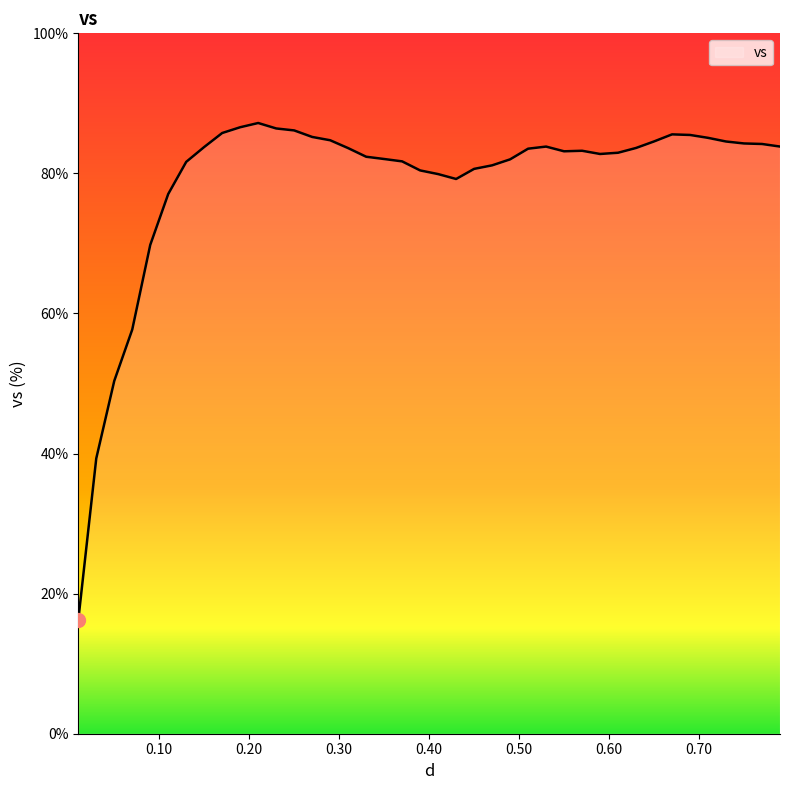

What is the ratio of the value at 0.25 to the value at 0.09?

1.2